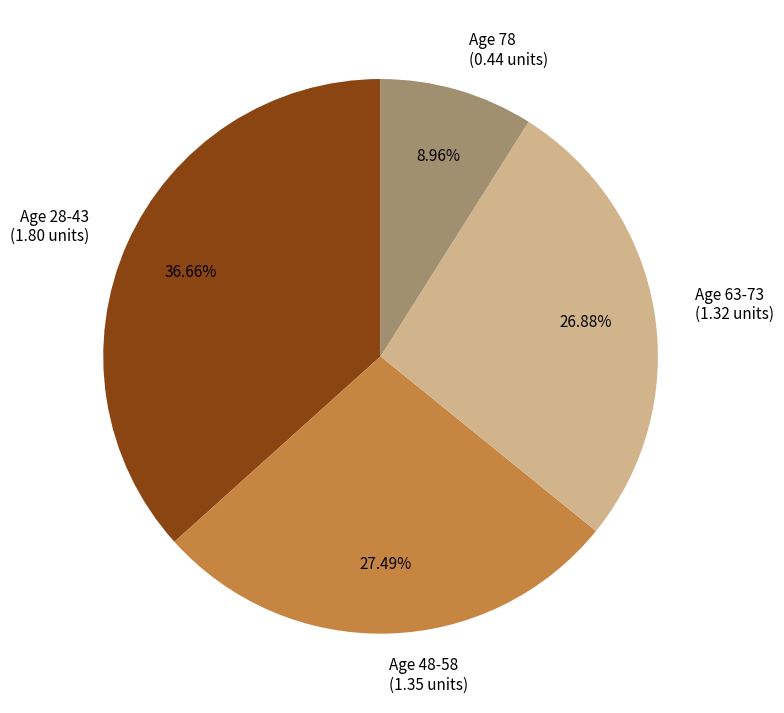

Rank the categories by value from highest to lowest.

Age 28-43 (1.80 units), Age 48-58 (1.35 units), Age 63-73 (1.32 units), Age 78 (0.44 units)